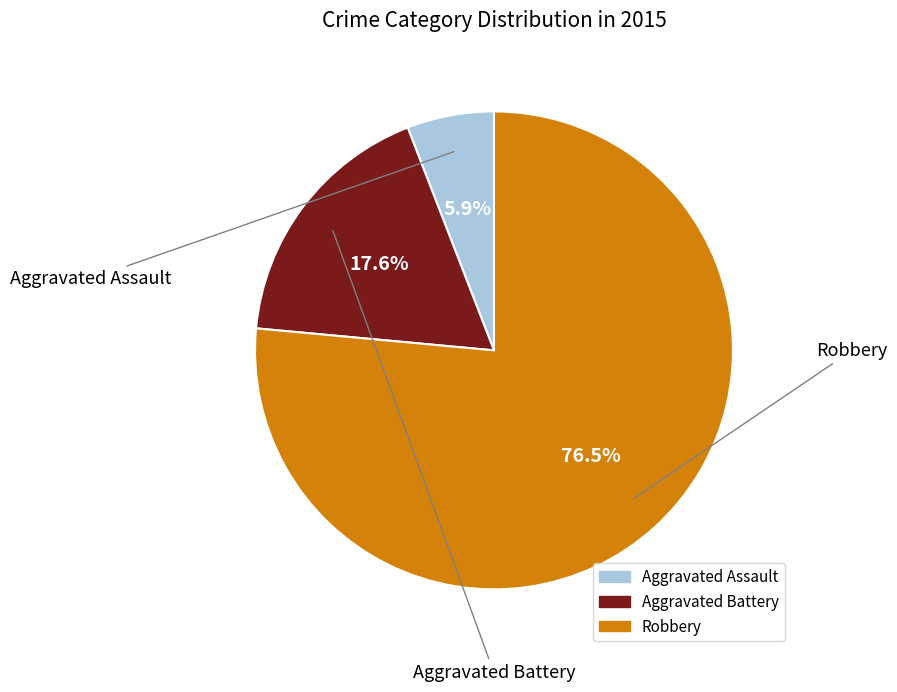

Is there a majority slice in this chart?

Yes